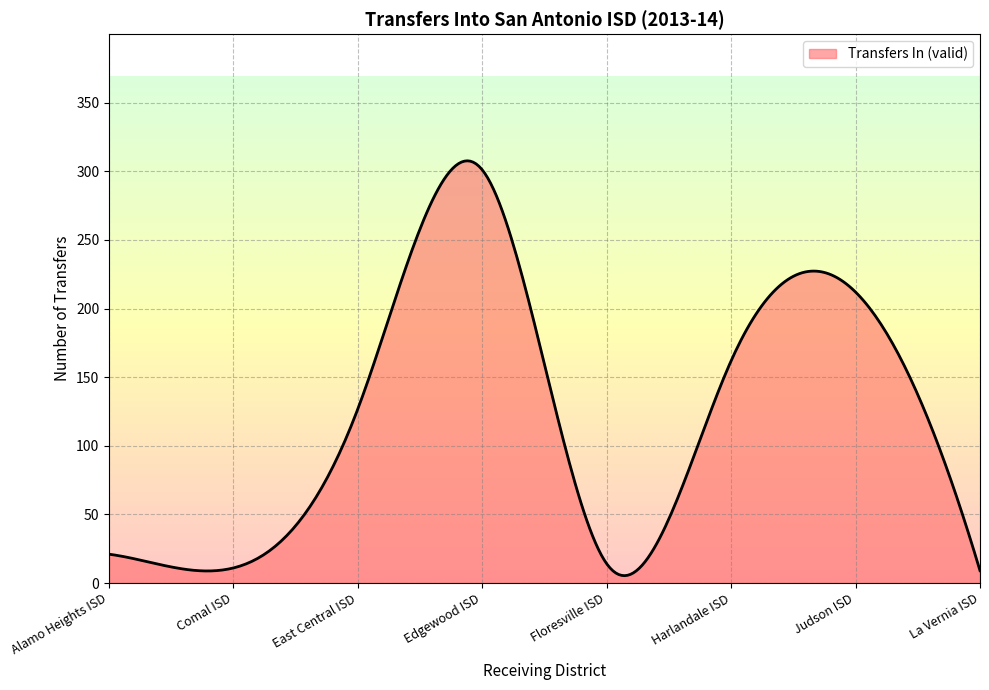

Does the chart have visible grid lines?

Yes